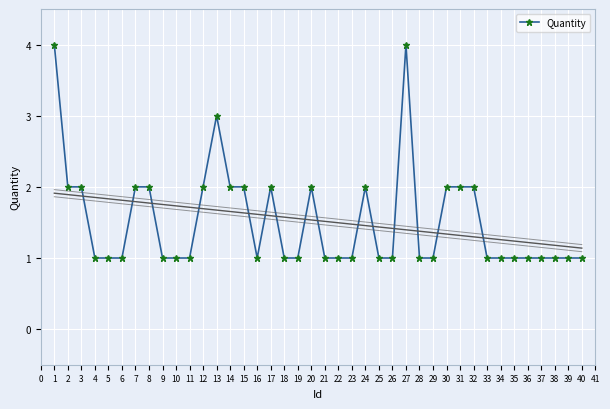

The Quantity series shows 3 at 13. True or false?

True